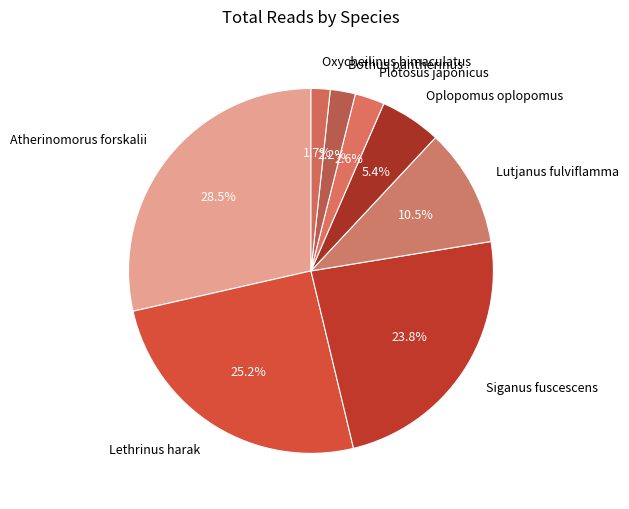

To the nearest percent, what percentage of the pie is Plotosus japonicus?

3%